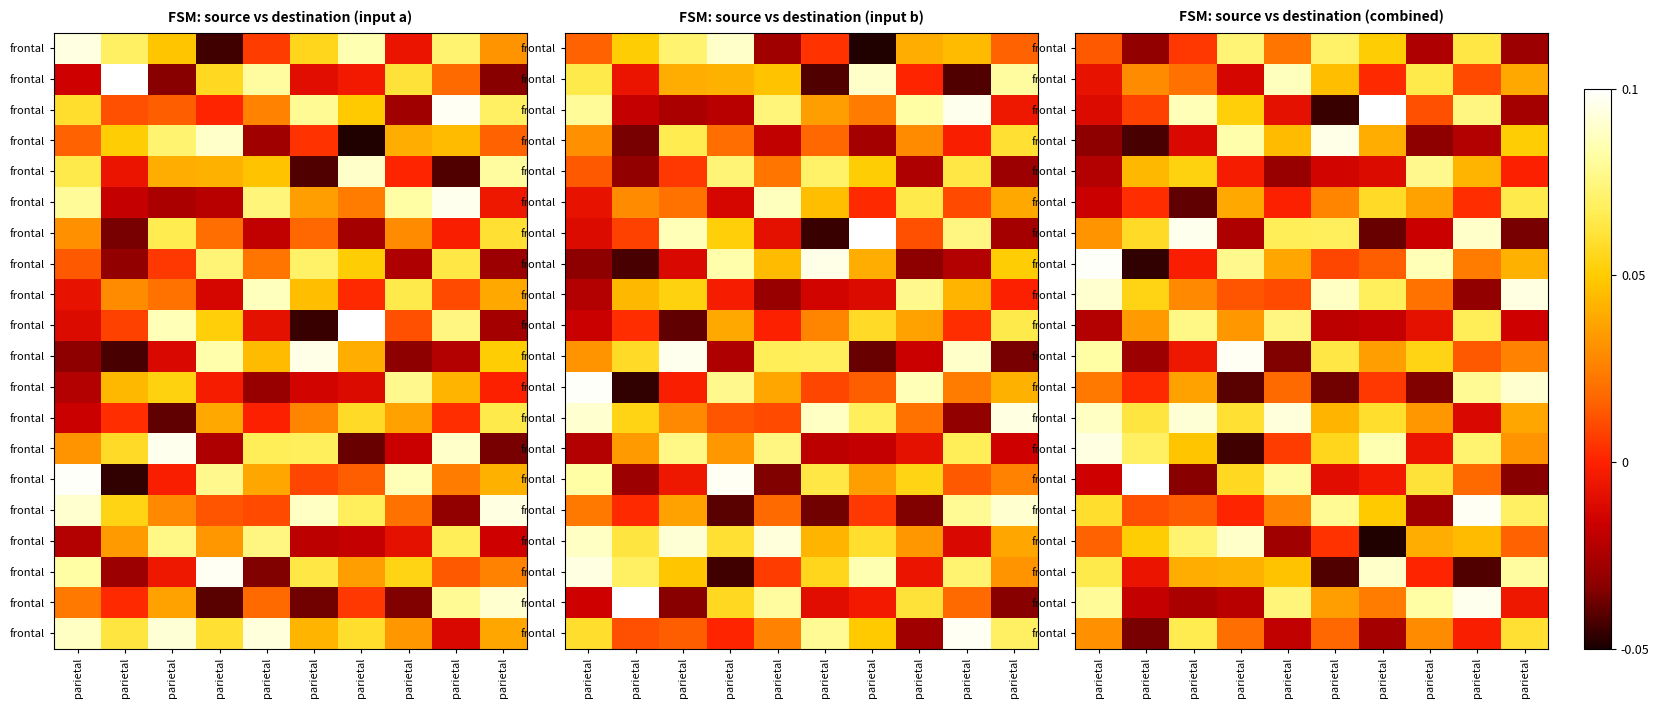

Which has a higher value, parietal or parietal?

parietal